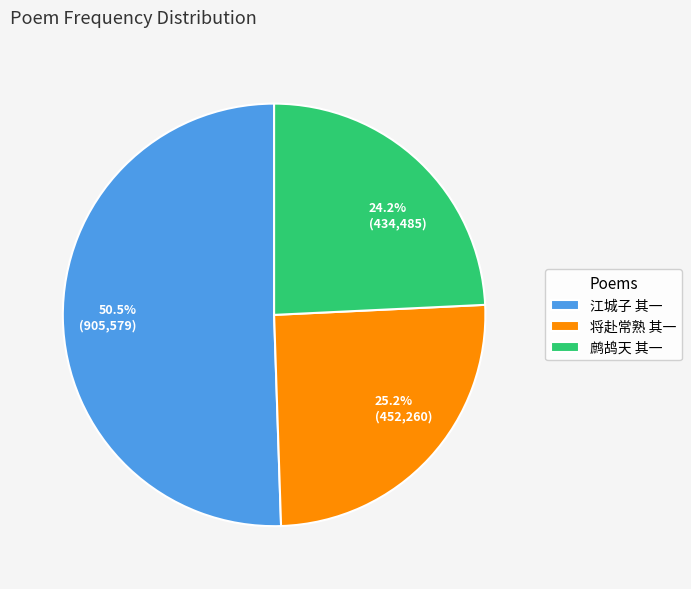

Combined, what portion of the pie is 江城子 其一 and 鹧鸪天 其一?

74.8%